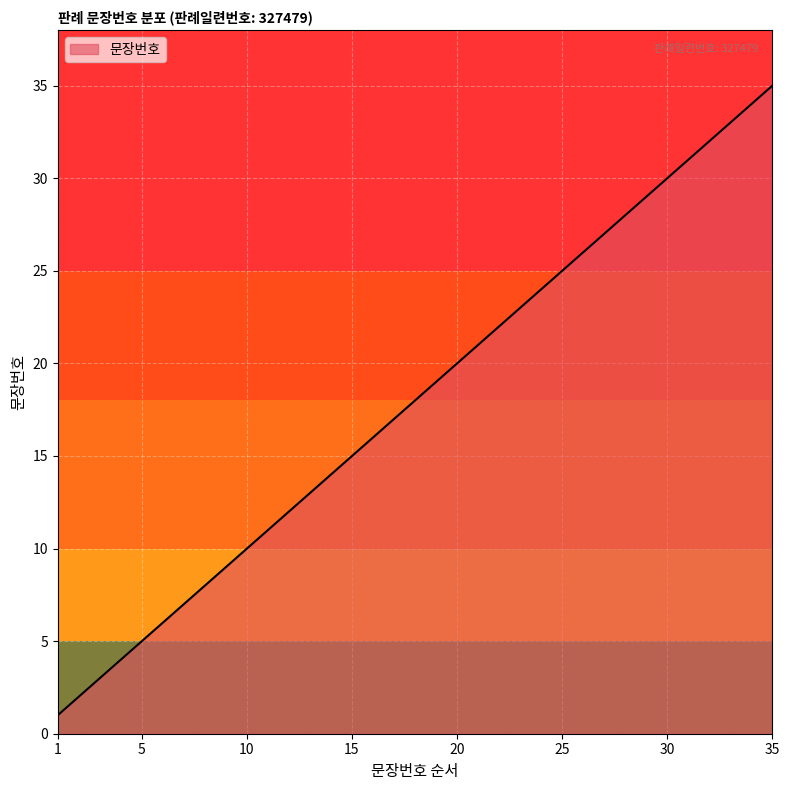

What is the difference between the maximum and minimum values?

34